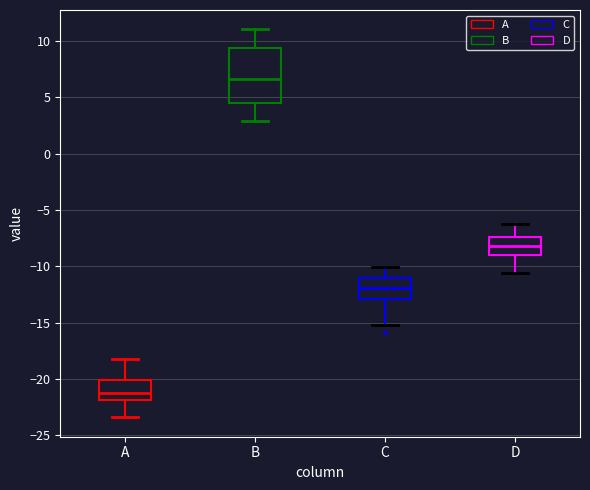

Where is the upper edge of the box for B on the y-axis? The values are not printed on the chart, so give them approximately, as read against the axis.

9.5